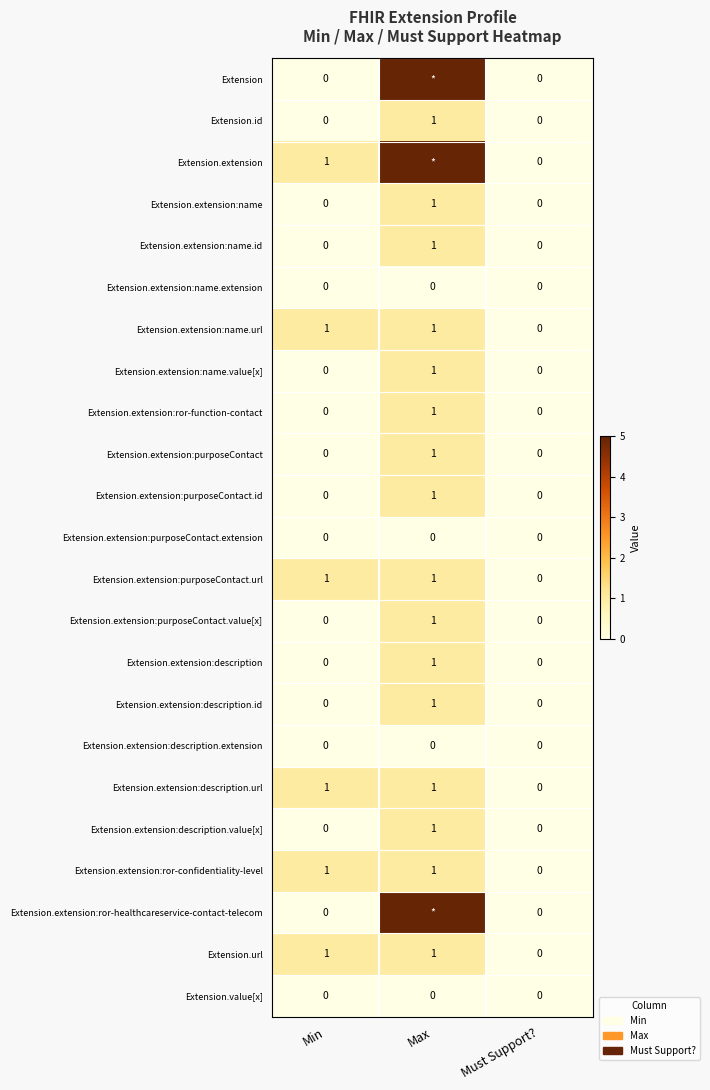

The Extension.extension:description.id series shows 0 at Must Support?. True or false?

True